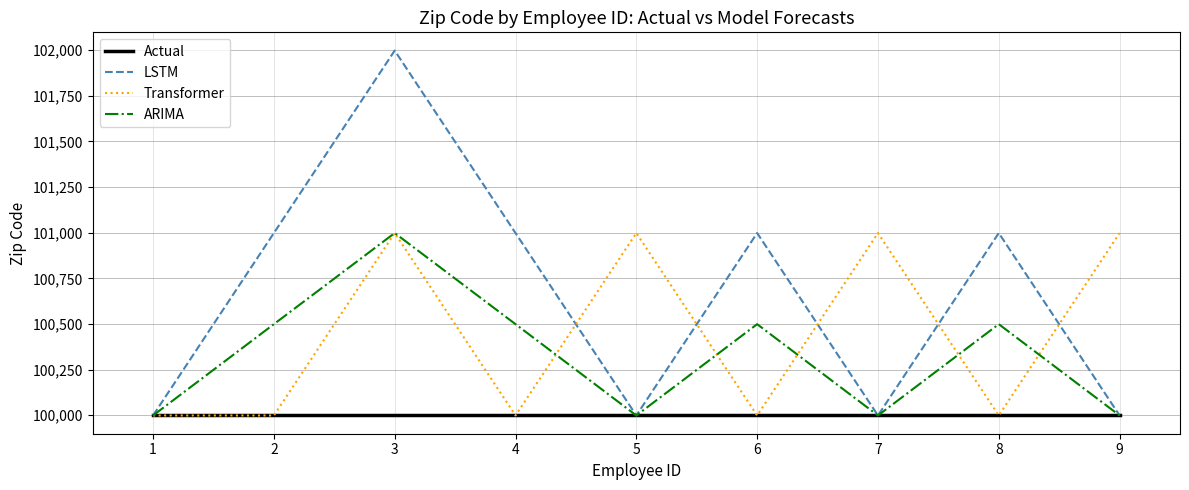

The LSTM series shows 99999 at 5. True or false?

True